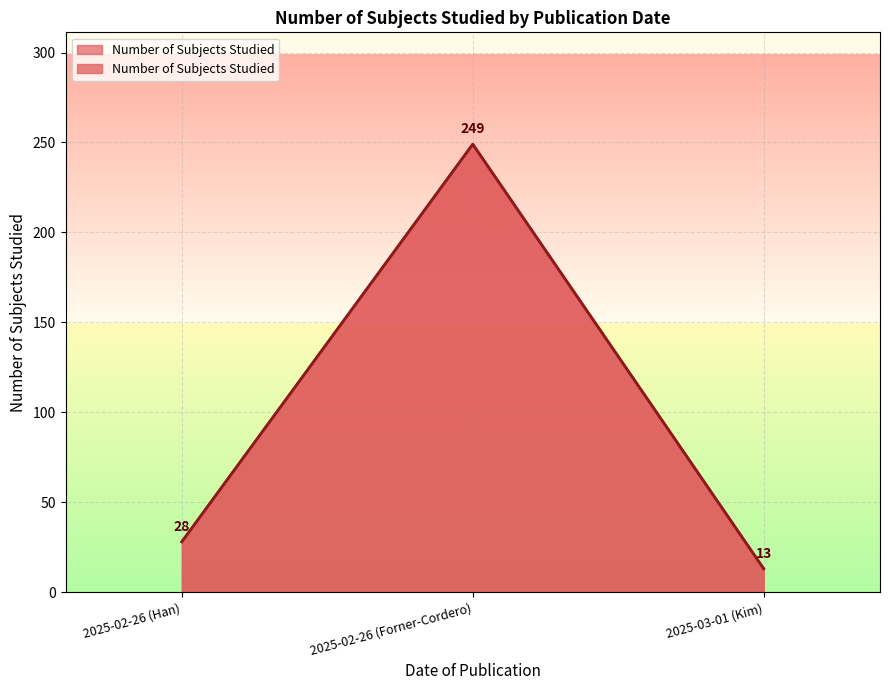

How many distinct data groups are displayed?

1